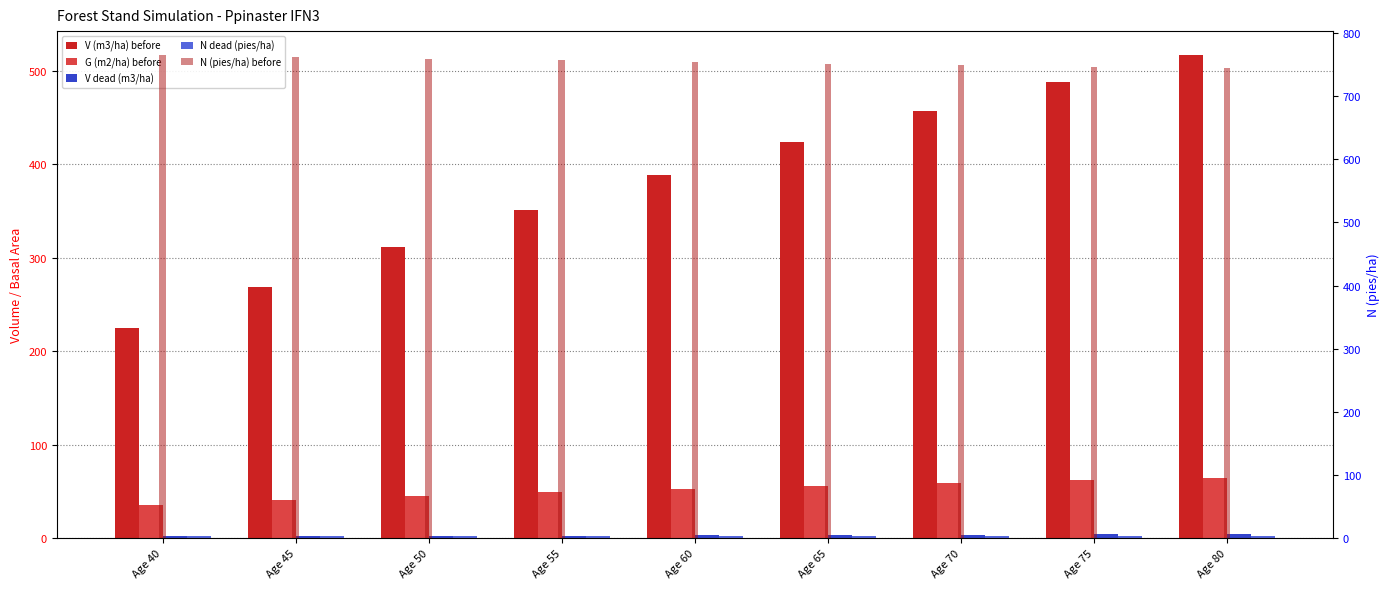

List the series in order of their peak value, lowest first.

N dead (pies/ha), V dead (m3/ha), G (m2/ha) before, V (m3/ha) before, N (pies/ha) before